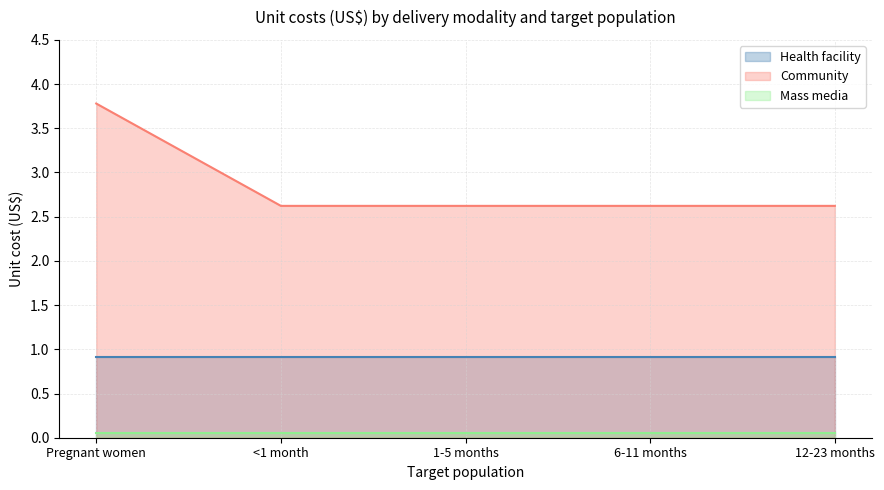

List the labels in order of Mass media value, largest first.

Pregnant women, <1 month, 1-5 months, 6-11 months, 12-23 months